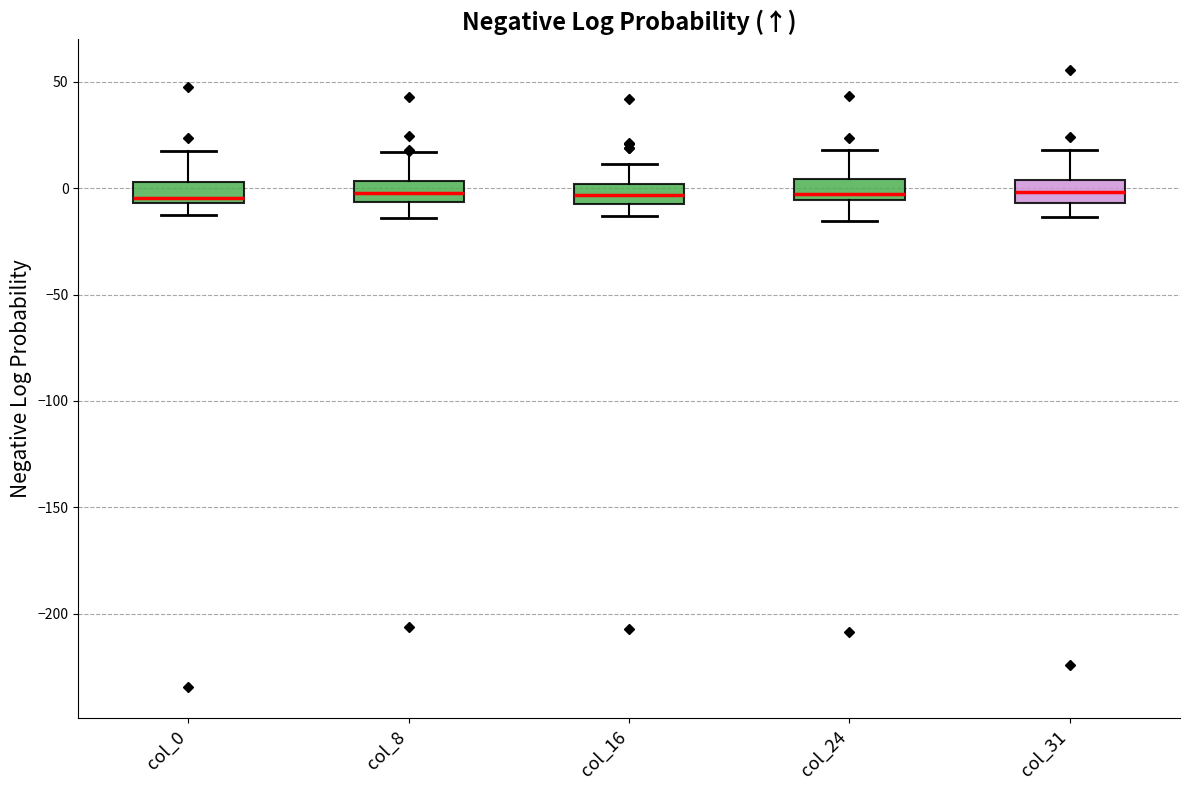

Reading left to right, transcribe this box plot: for each box, give where its median line is, the range the box spans, and where its two whiskers end, as read against the y-axis. The values are not printed on the chart, so give them approximately, as read against the axis.

col_0: median -5 (just above the box's lower edge), box -5 to 5, whiskers -10 to 15
col_8: median 0, box -5 to 5, whiskers -15 to 15
col_16: median -5 (inside the box), box -5 to 0, whiskers -15 to 10
col_24: median -5 (just above the box's lower edge), box -5 to 5, whiskers -15 to 20
col_31: median 0, box -5 to 5, whiskers -15 to 20